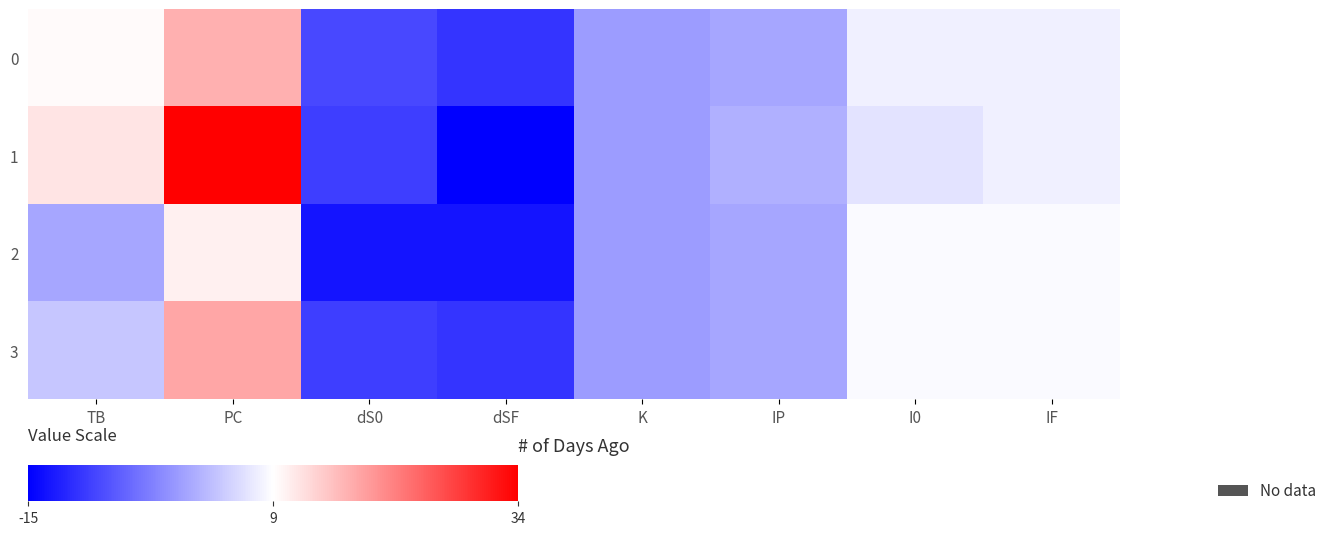

Which series has the largest total across all categories?

1